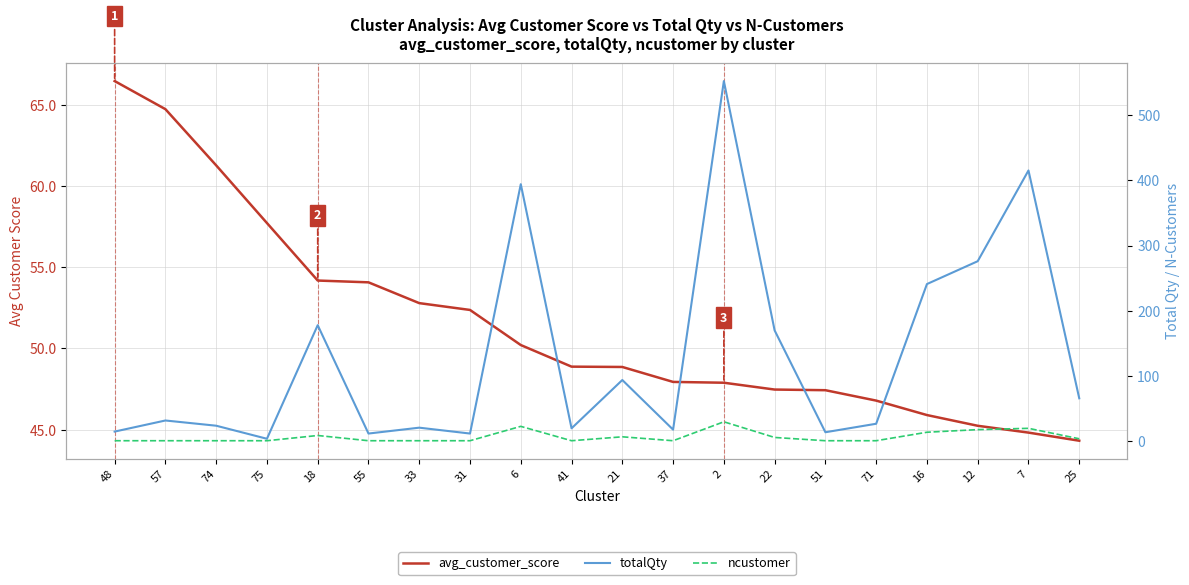

List the series in order of their overall mean, lowest first.

ncustomer, avg_customer_score, totalQty